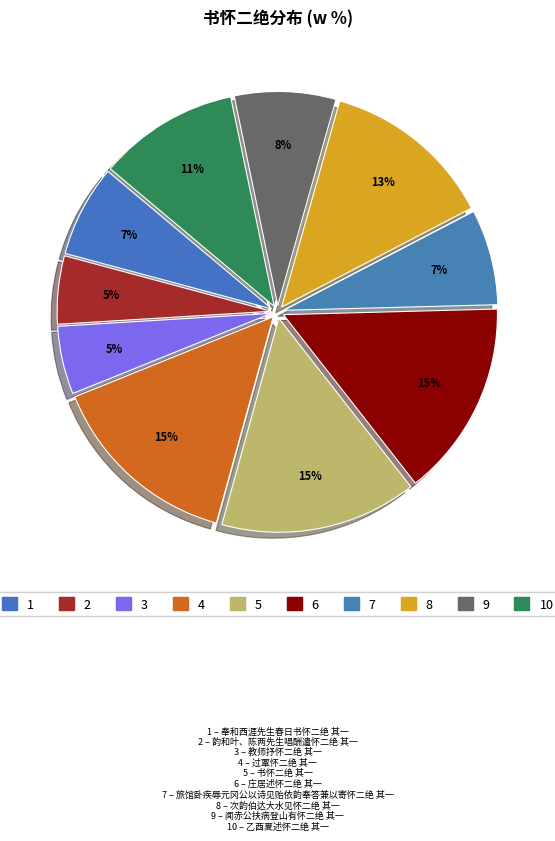

How many slices are in this pie chart?

10